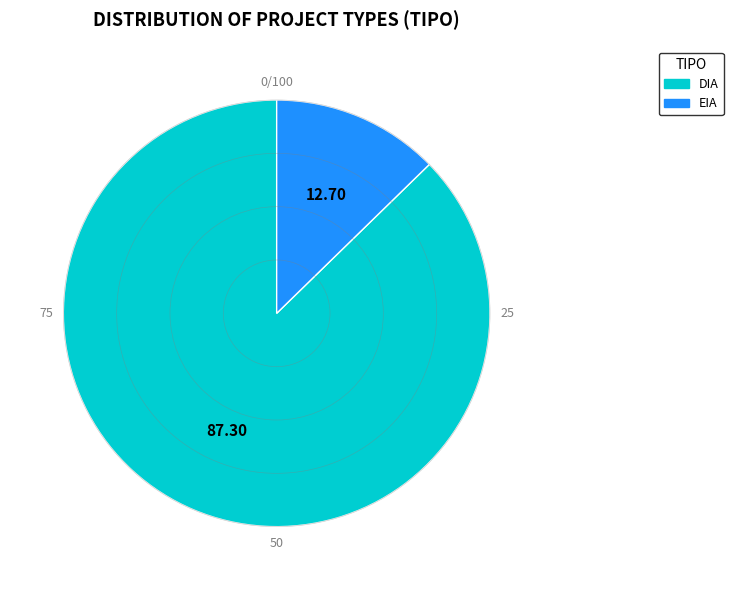

True or false: DIA accounts for 87% of the total.

True